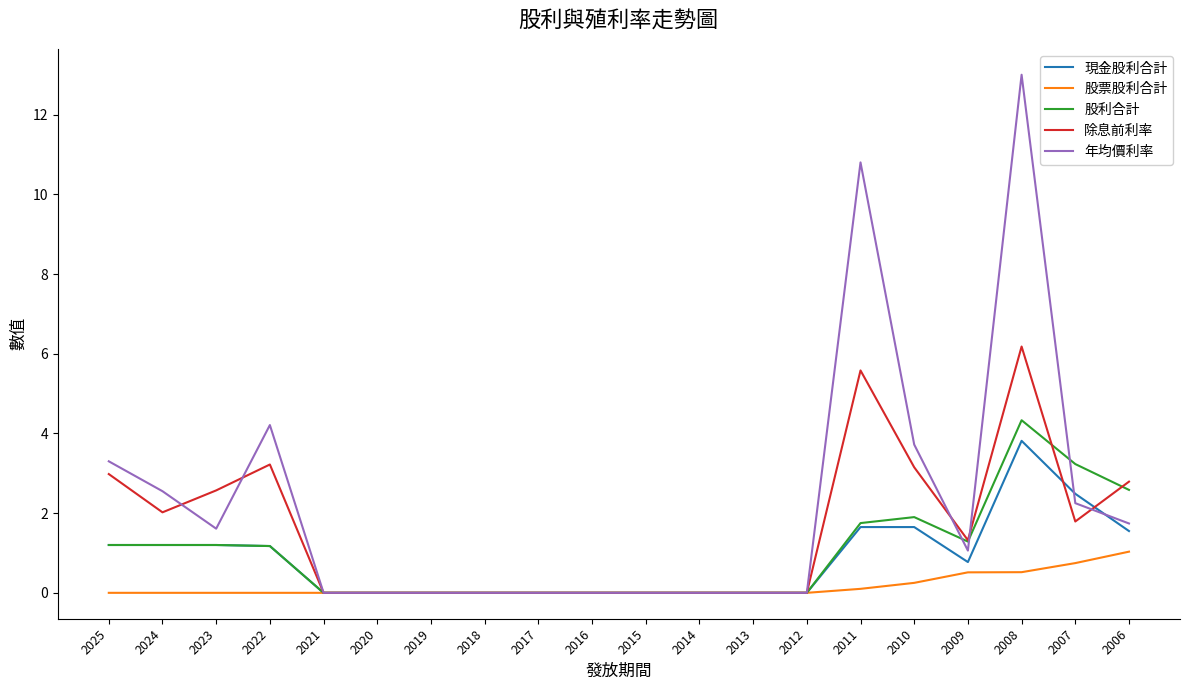

The 年均價利率 series shows 2.5 at 2024. True or false?

True